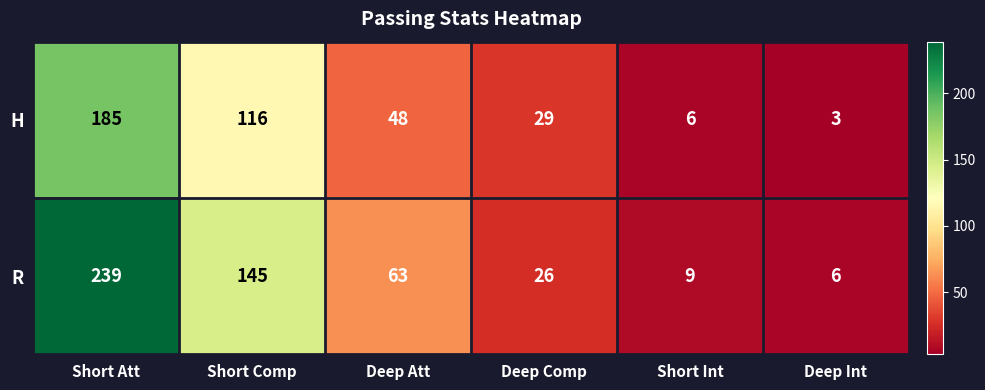

Count the number of data series in this chart.

2